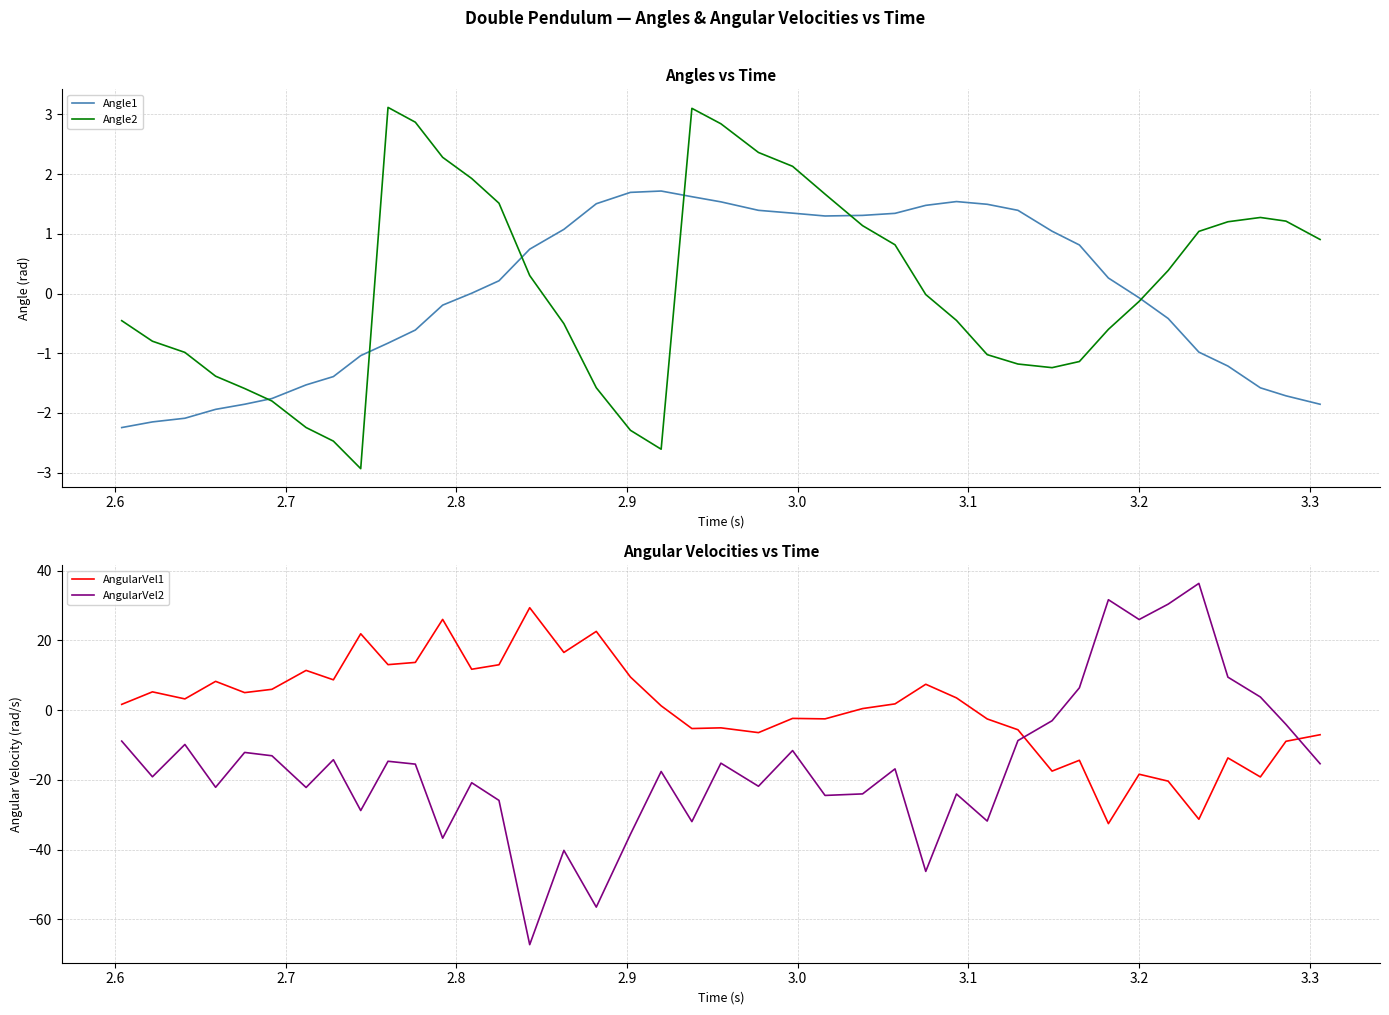

At how many categories does at least one series exceed -10?

40